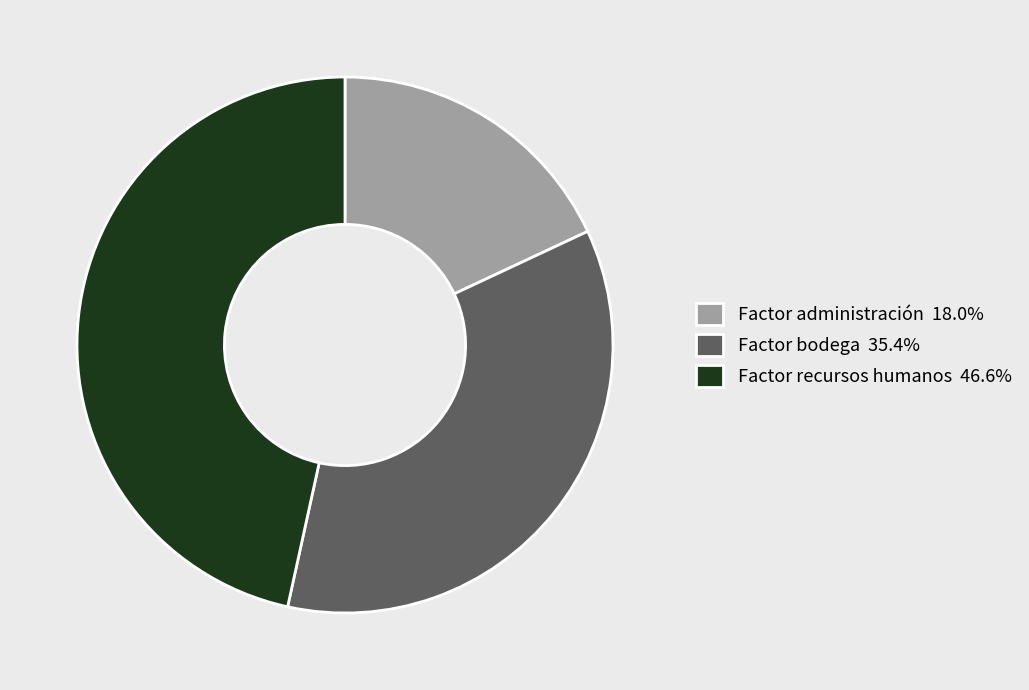

Which category has the biggest portion of the pie?

Factor recursos humanos